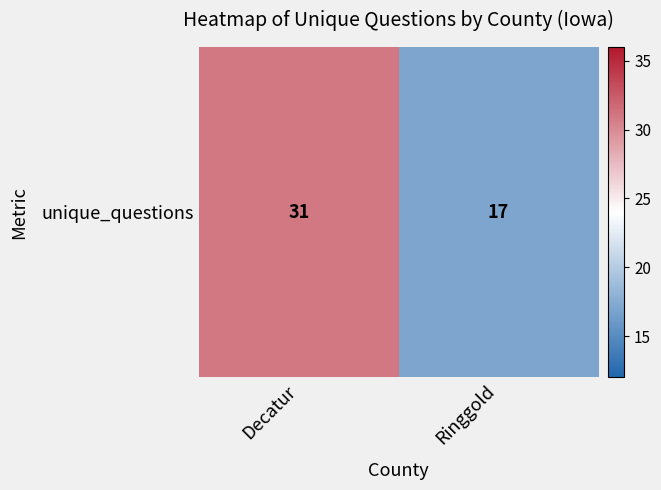

Reading left to right, transcribe all the data shown in this chart.

Decatur=31	Ringgold=17